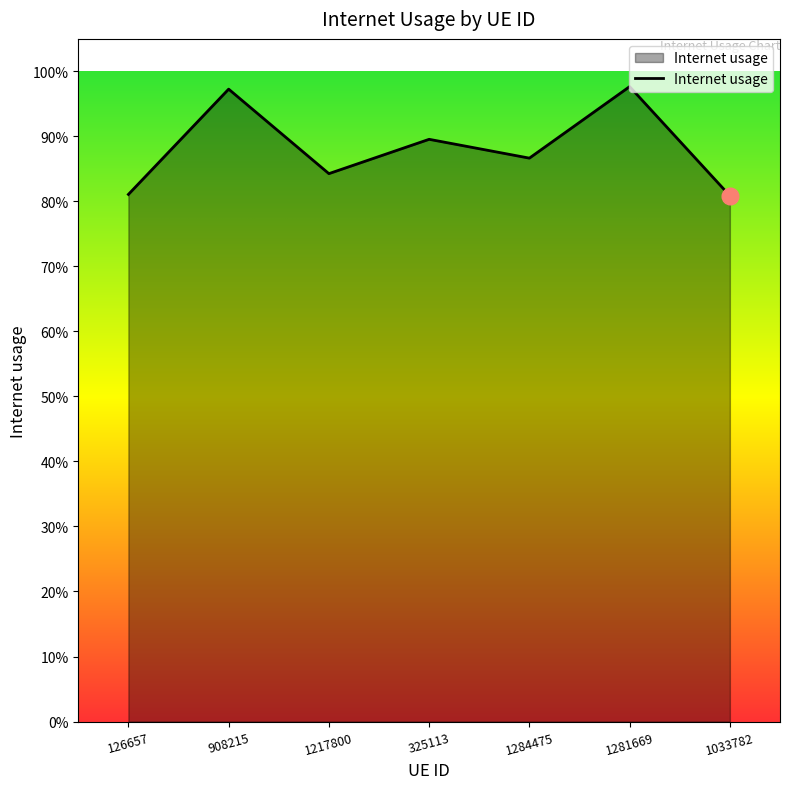

What is the value of the 2nd point from the left?

1.0